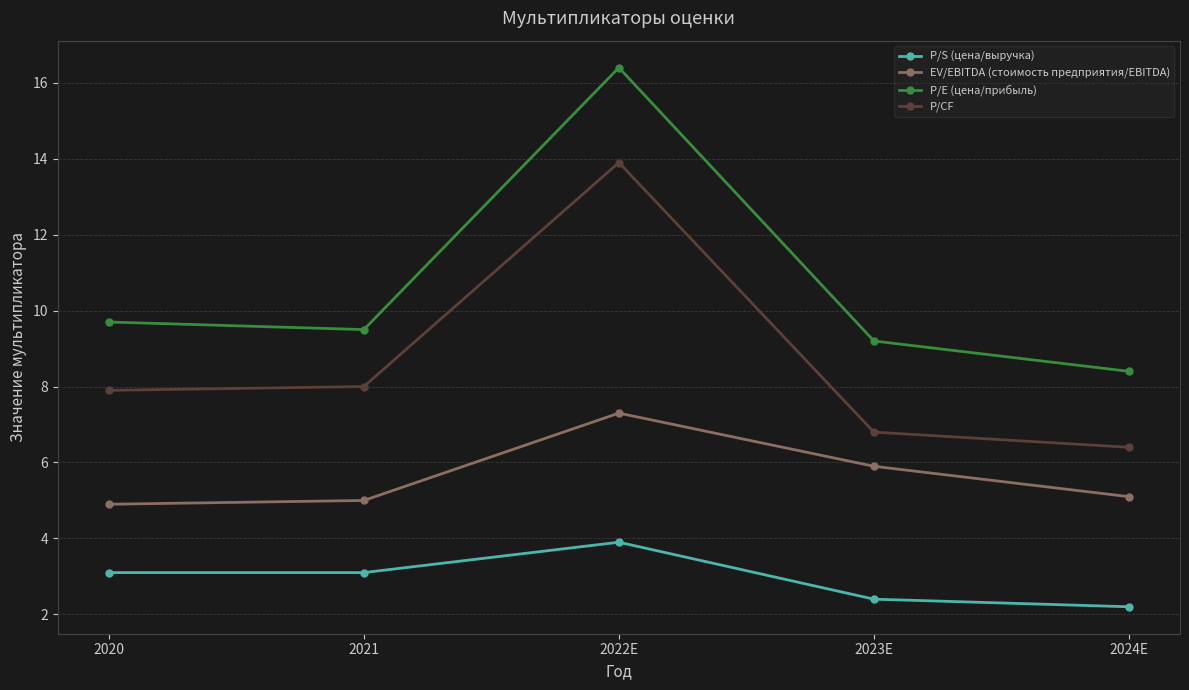

Where is the first local maximum for P/S (цена/выручка)?

2022E